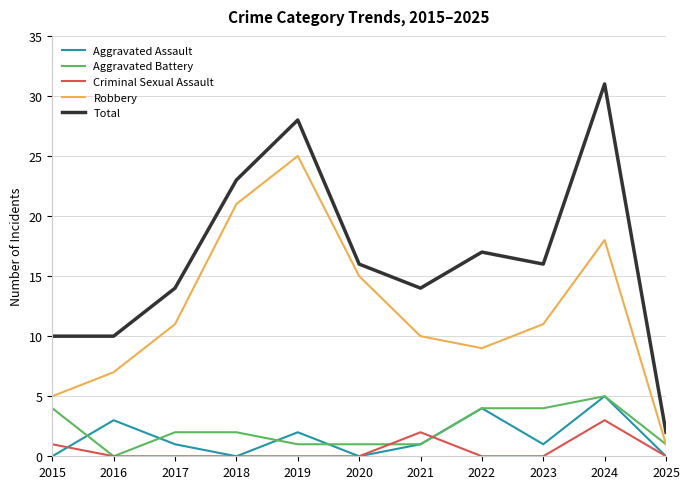

Reading left to right, transcribe all the data shown in this chart.

Aggravated Assault: 0	3	1	0	2	0	1	4	1	5	0
Aggravated Battery: 4	0	2	2	1	1	1	4	4	5	1
Criminal Sexual Assault: 1	0	0	0	0	0	2	0	0	3	0
Robbery: 5	7	11	21	25	15	10	9	11	18	1
Total: 10	10	14	23	28	16	14	17	16	31	2